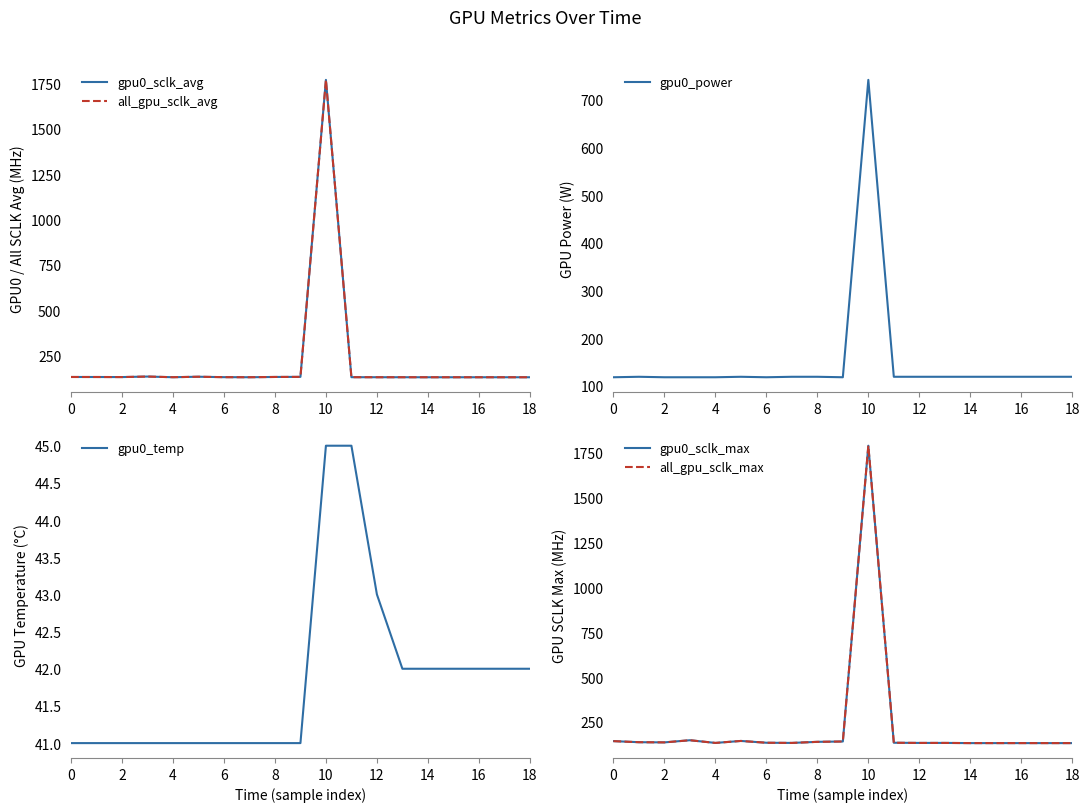

What is the minimum value for gpu0_power?

118